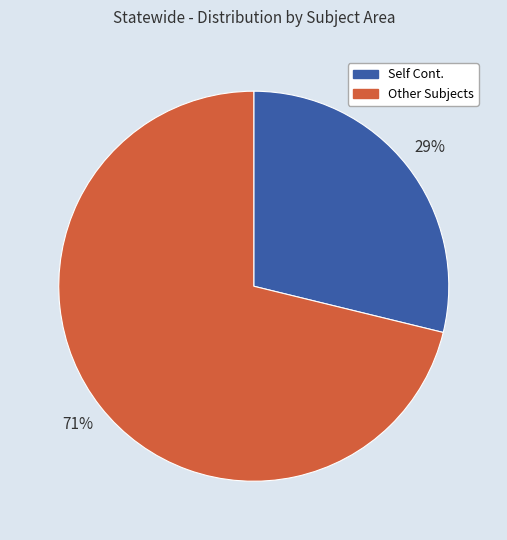

Is there any slice that represents more than half of the pie?

Yes